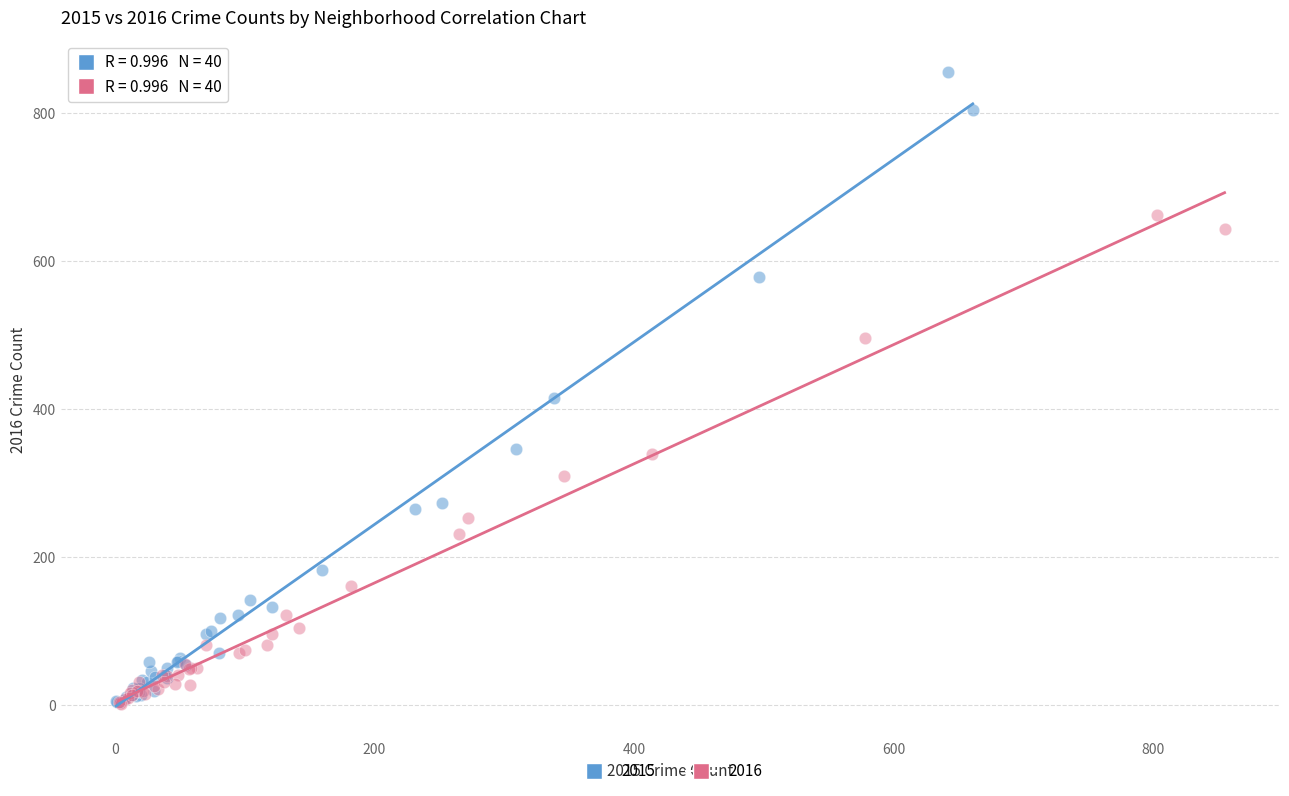

Which series has the widest spread of Y values?

2015